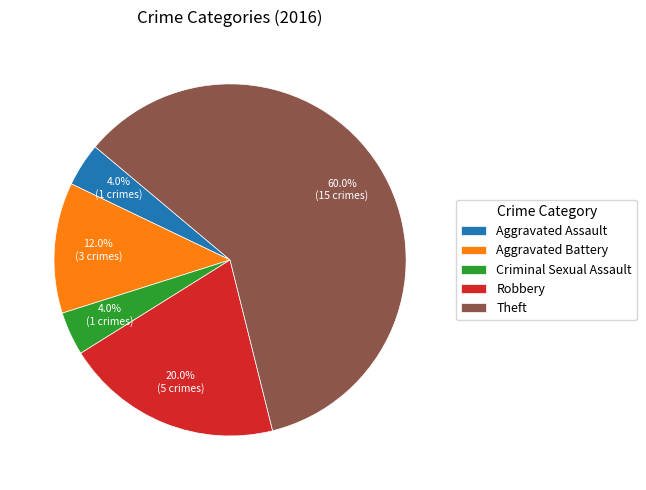

Is the sum of Aggravated Assault and Robbery greater than half?

No